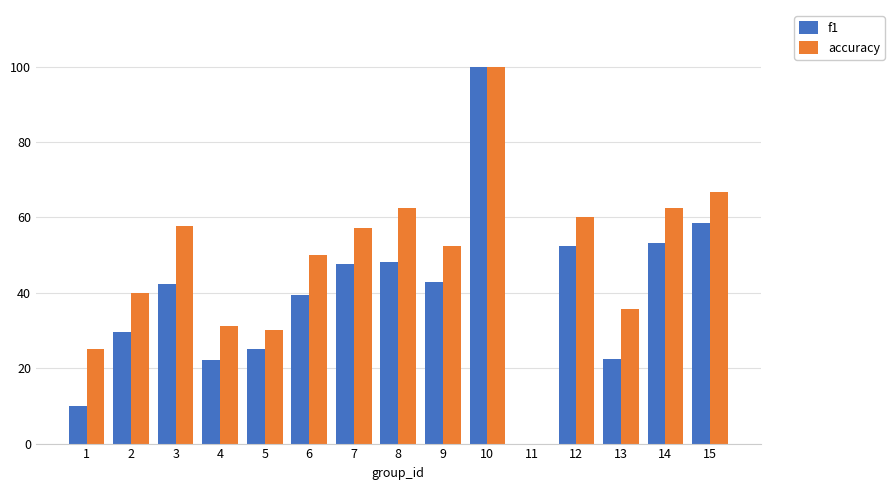

How many data points in f1 are above 42?

8